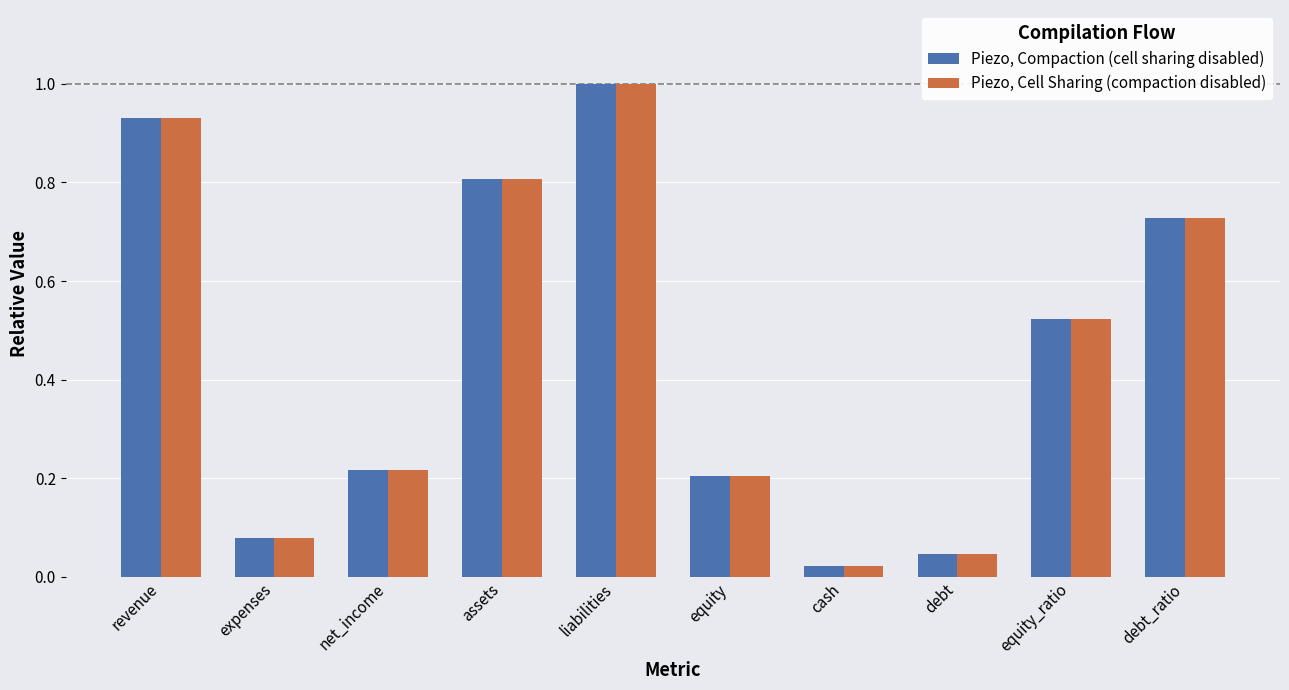

What is the difference between the maximum and minimum values in the Piezo, Cell Sharing (compaction disabled) series?

1.0